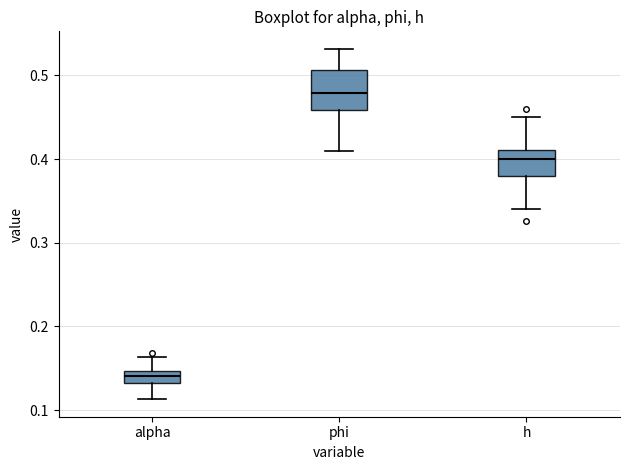

Which box has the lowest median line?

alpha